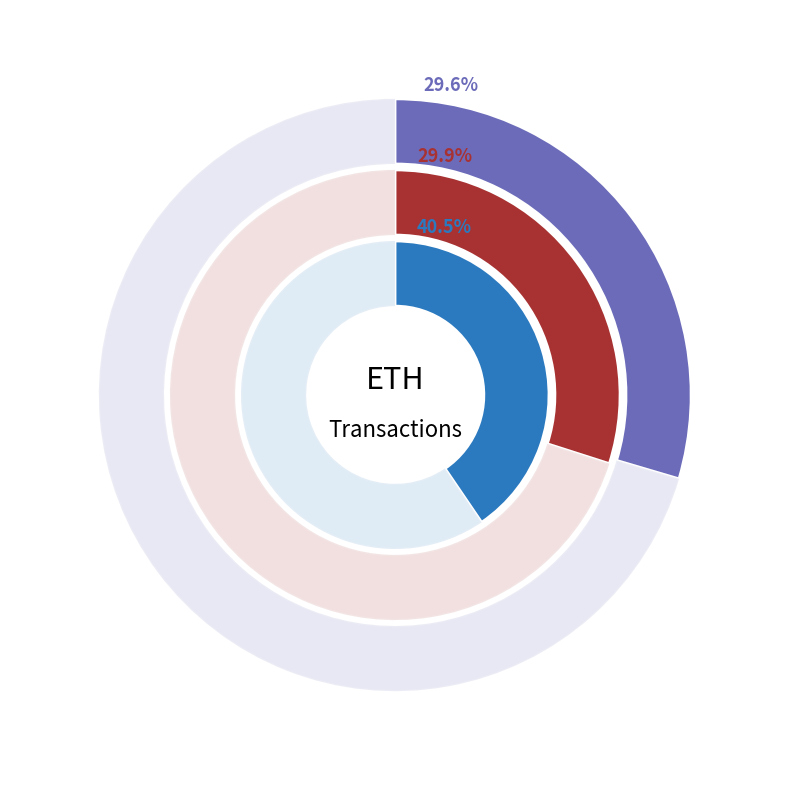

What percentage is the 1 slice, to the nearest percent?

30%